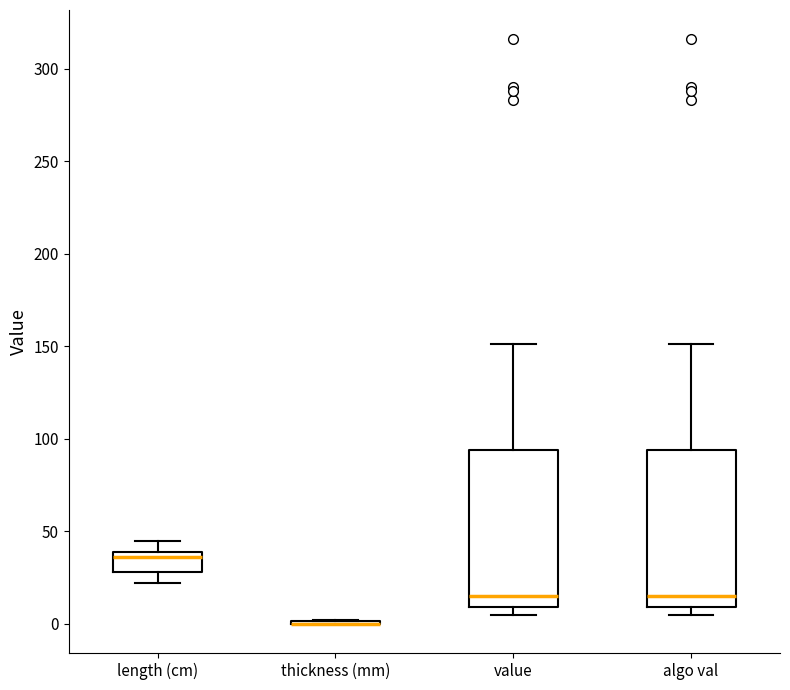

Reading left to right, read every box against the y-axis: the position of its median line, the range the box covers, and the ends of its whiskers. The values are not printed on the chart, so give them approximately, as read against the axis.

length (cm): median 35, box 30 to 40, whiskers 20 to 45
thickness (mm): box collapsed to a line at 0, whiskers 0 to 0
value: median 15, box 10 to 95, whiskers 5 to 150
algo val: median 15, box 10 to 95, whiskers 5 to 150